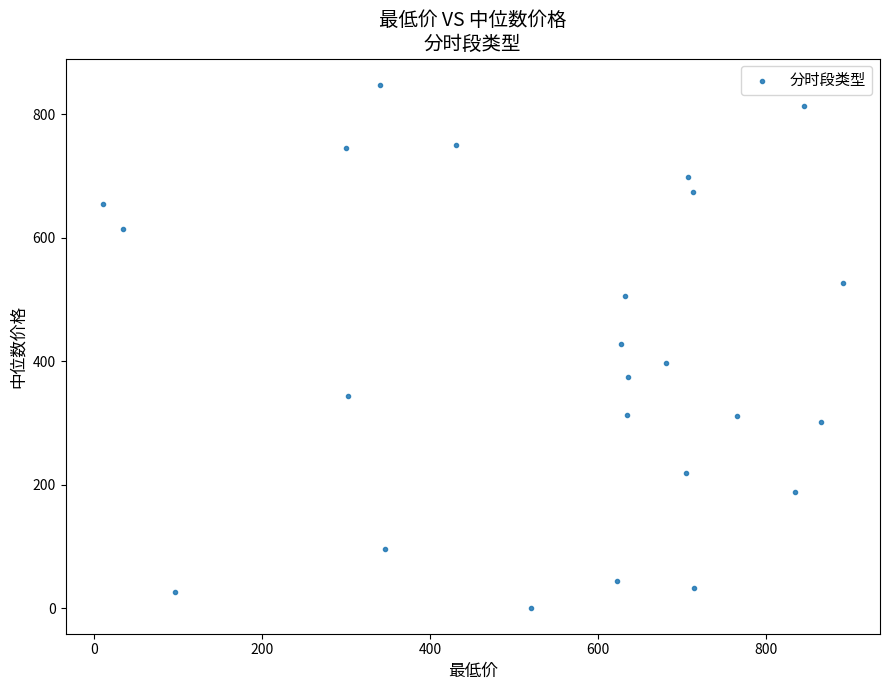

What is the range of X values (max minus min)?

882.3